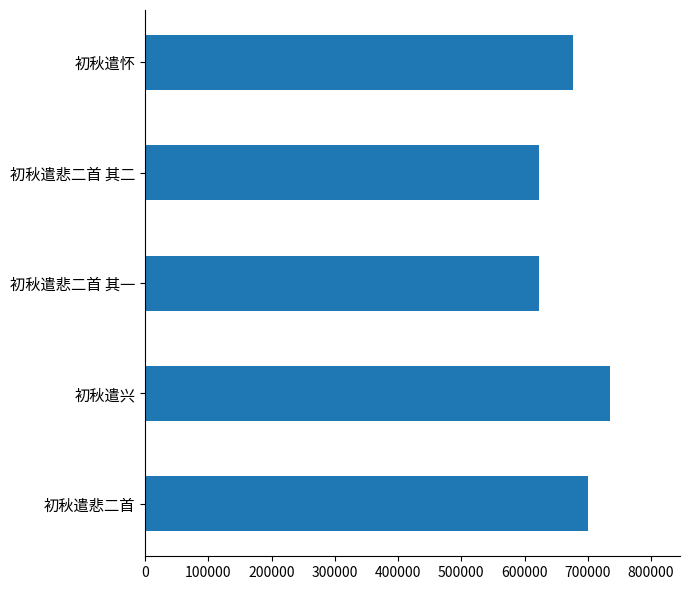

True or false: the data shows 735436 at 初秋遣兴.

True